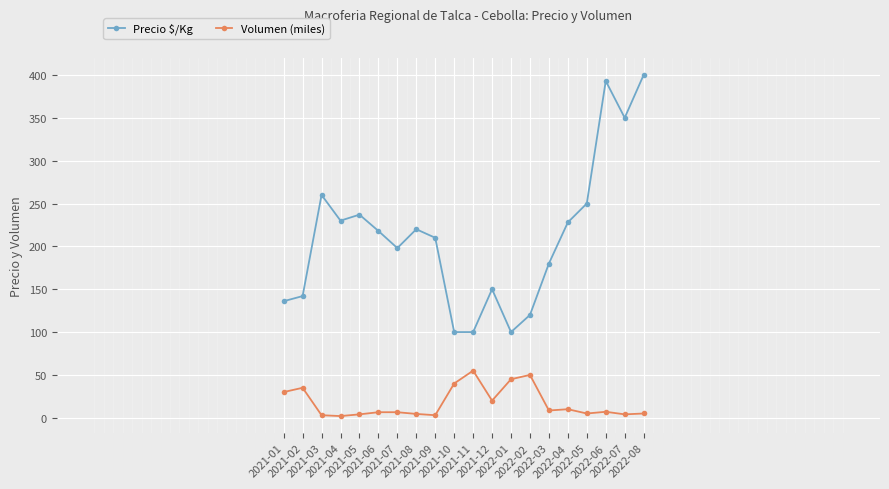

Is the value of Precio $/Kg at 2021-08 greater than the value of Volumen (miles) at 2021-05?

Yes